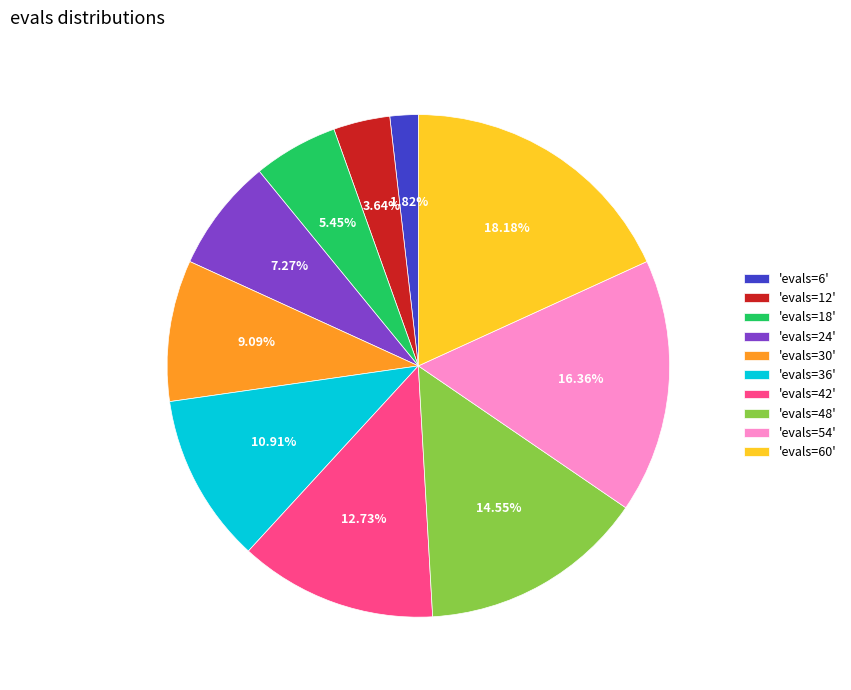

Which has a higher value, 'evals=12' or 'evals=36'?

'evals=36'